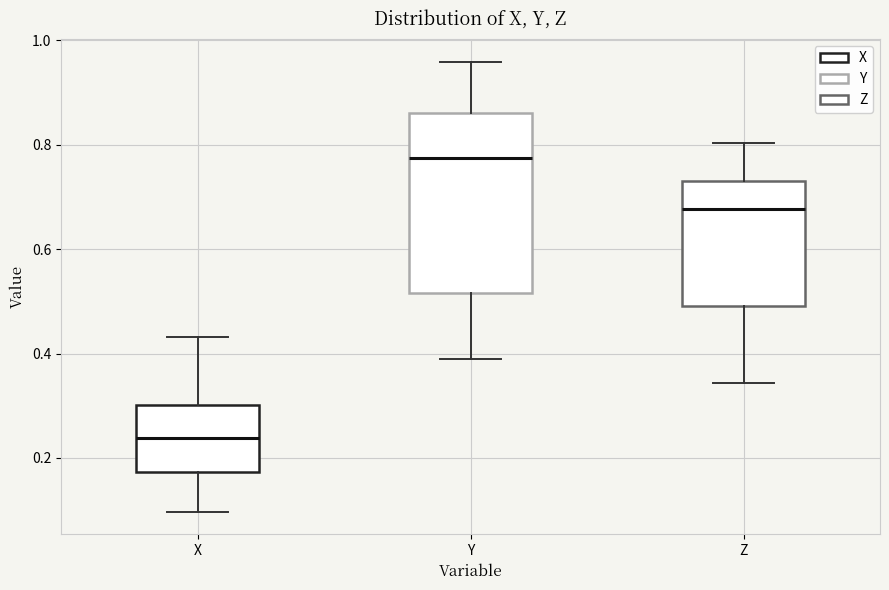

Which box has the lowest median line?

X